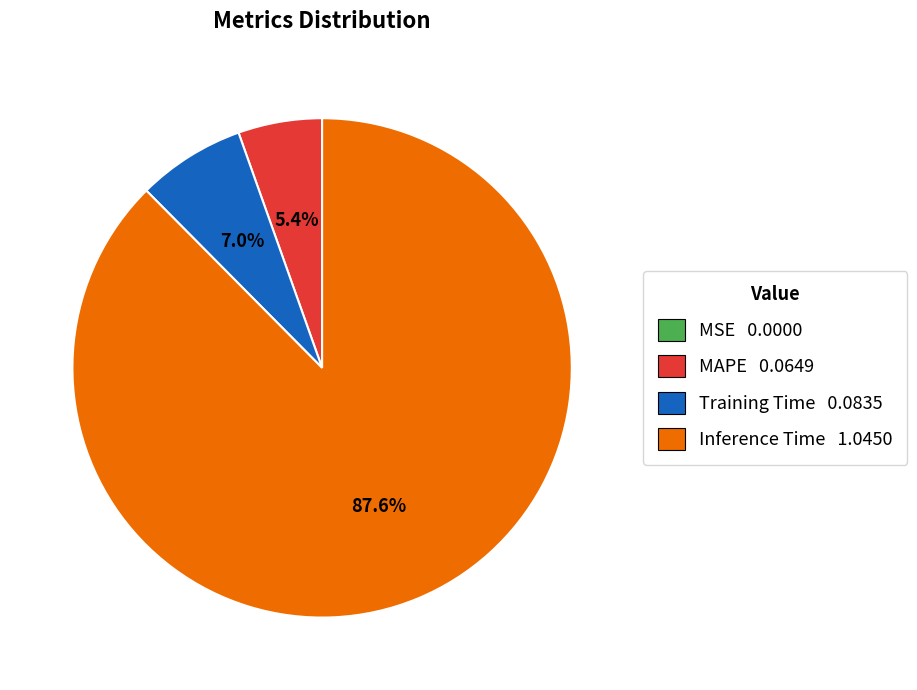

What is the majority slice?

Inference Time